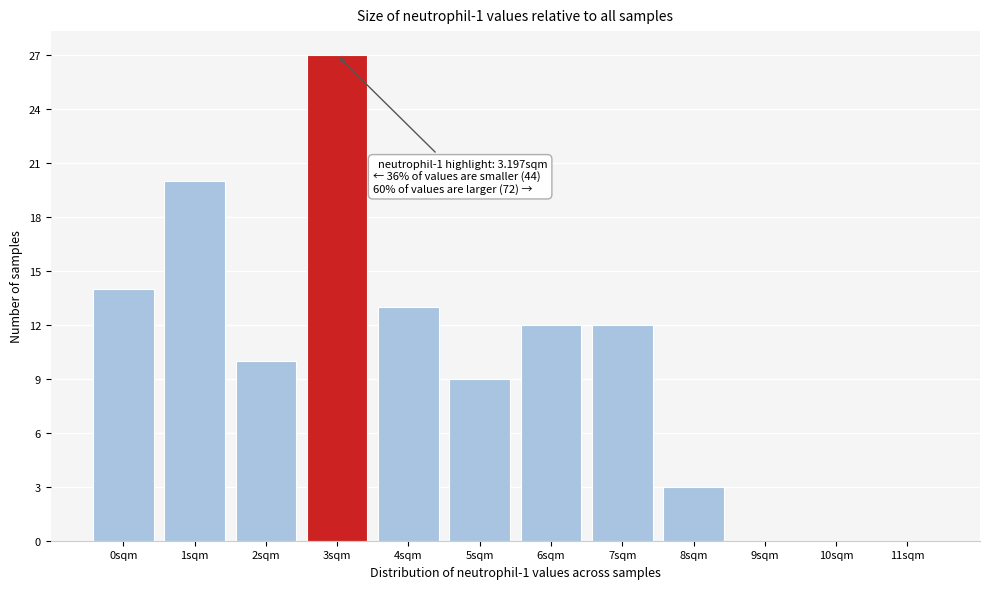

Reading right to left, transcribe all the data shown in this chart.

11sqm=0	10sqm=0	9sqm=0	8sqm=3	7sqm=12	6sqm=12	5sqm=9	4sqm=13	3sqm=27	2sqm=10	1sqm=20	0sqm=14